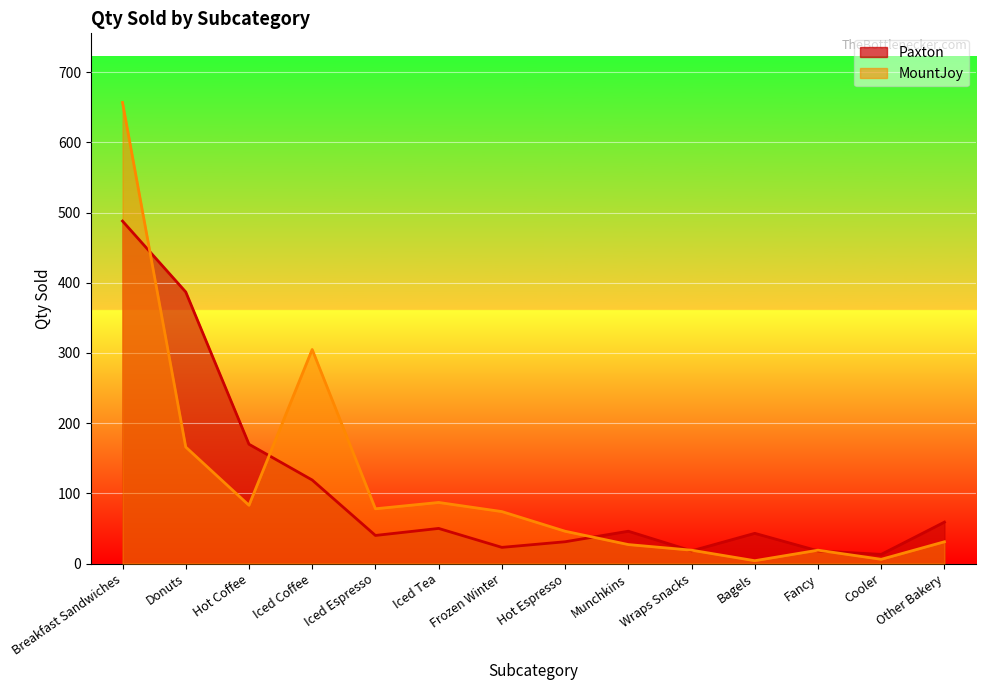

True or false: MountJoy has a value of 19 at Wraps Snacks.

True